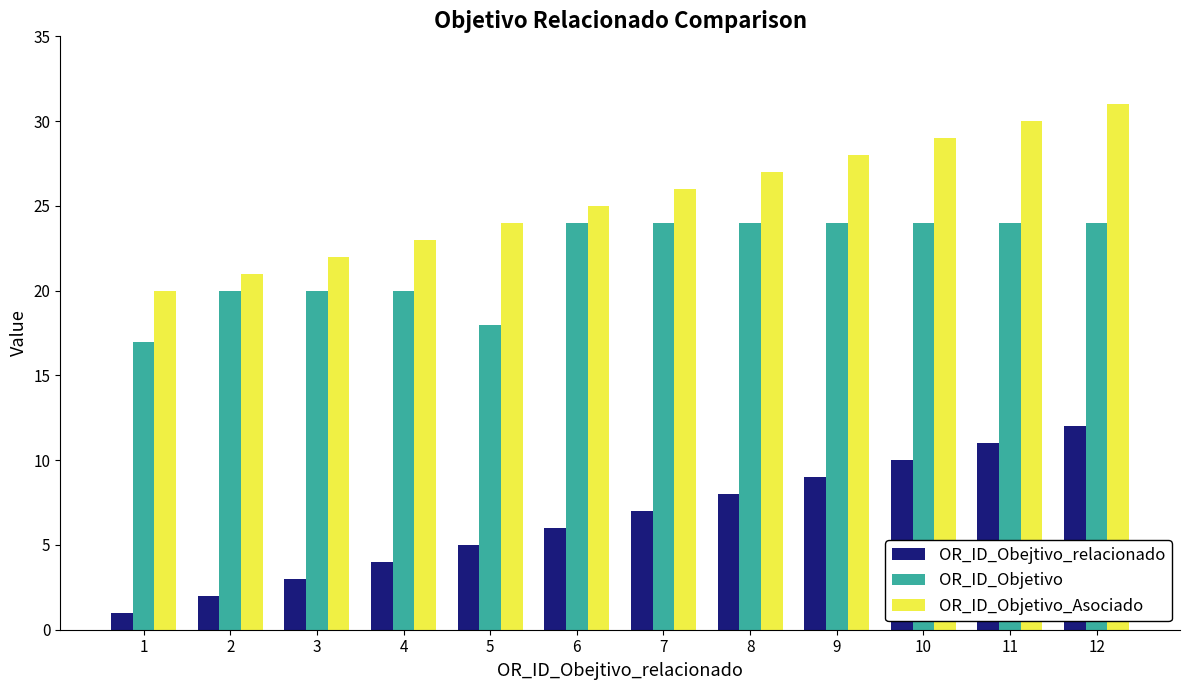

What is the difference between the highest and lowest values at 1?

19